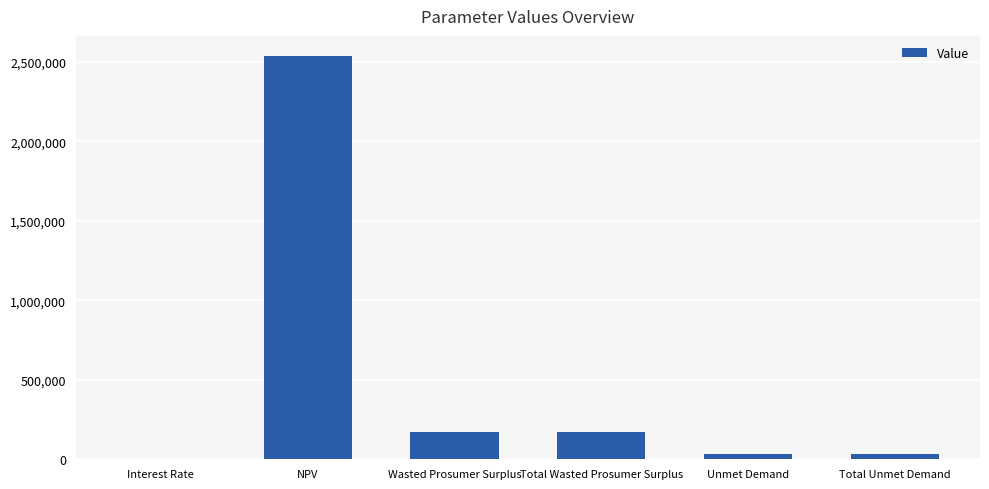

Which has a higher value, Unmet Demand or Total Wasted Prosumer Surplus?

Total Wasted Prosumer Surplus